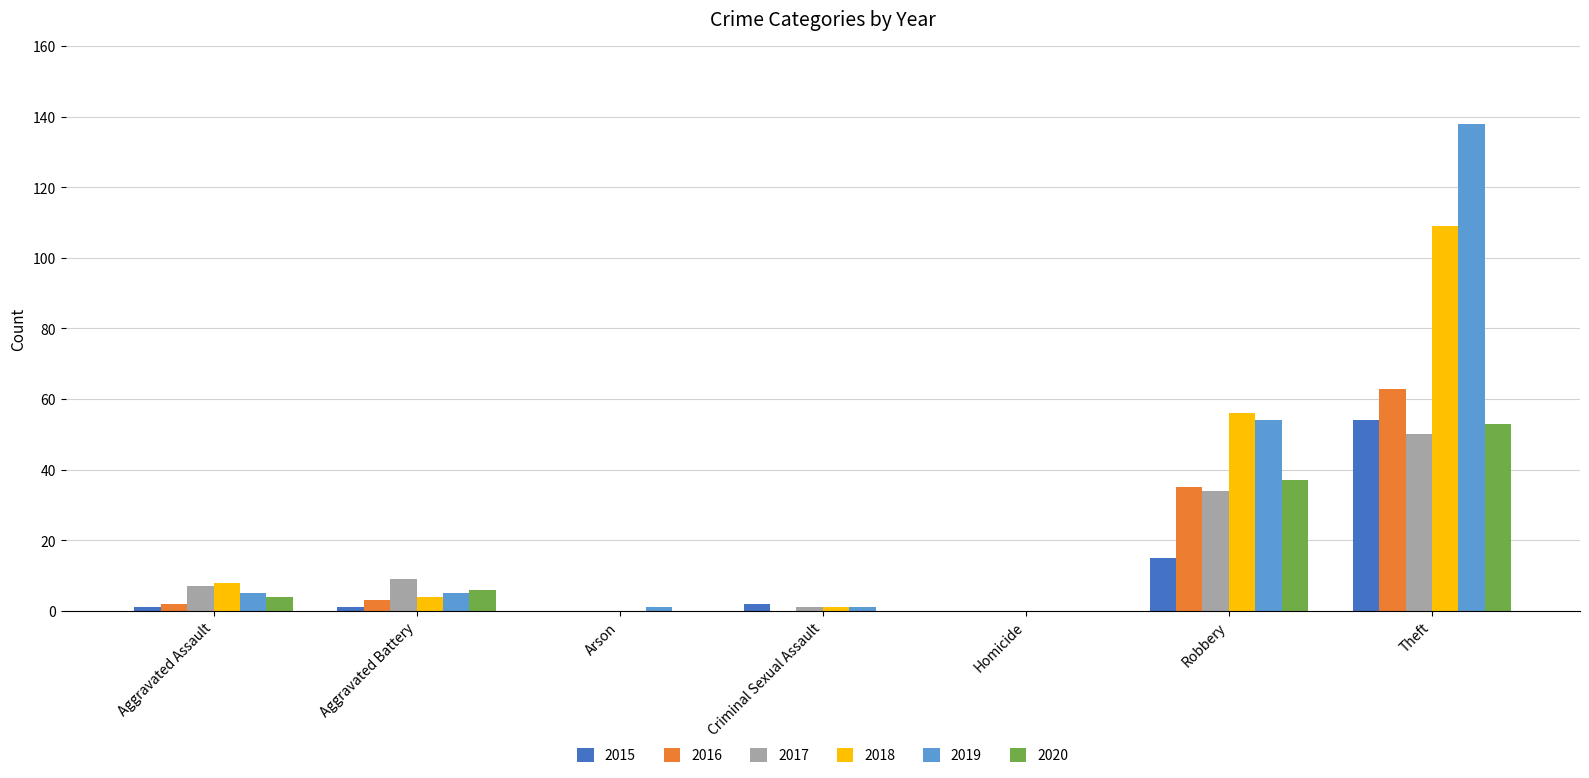

Count the number of data series in this chart.

6